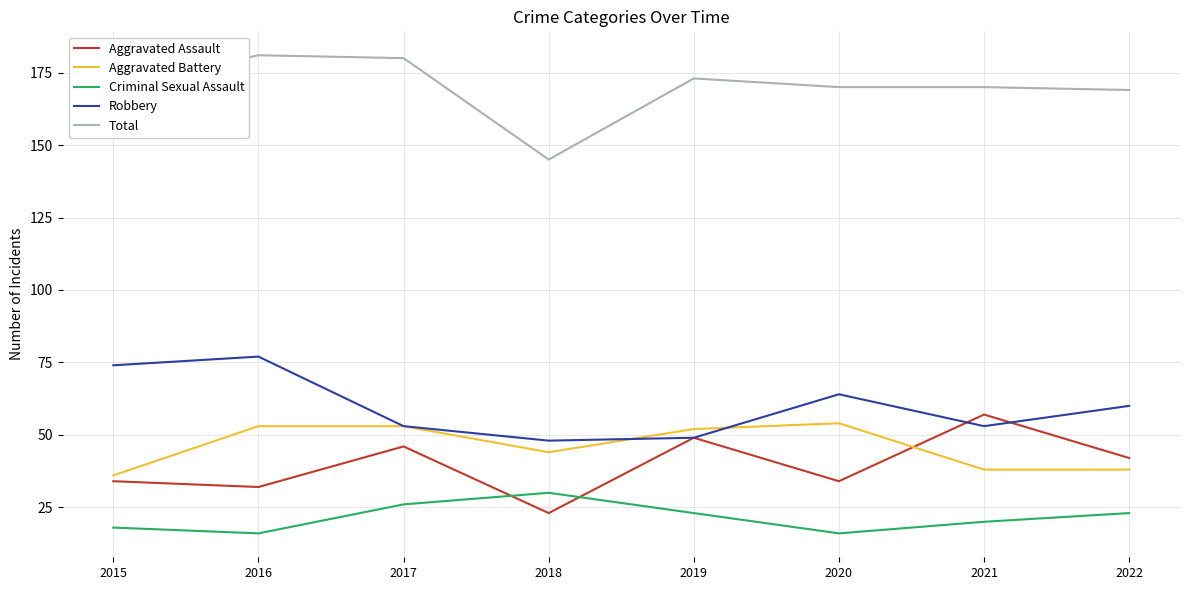

Is it true that Aggravated Assault equals 49 at 2019?

True